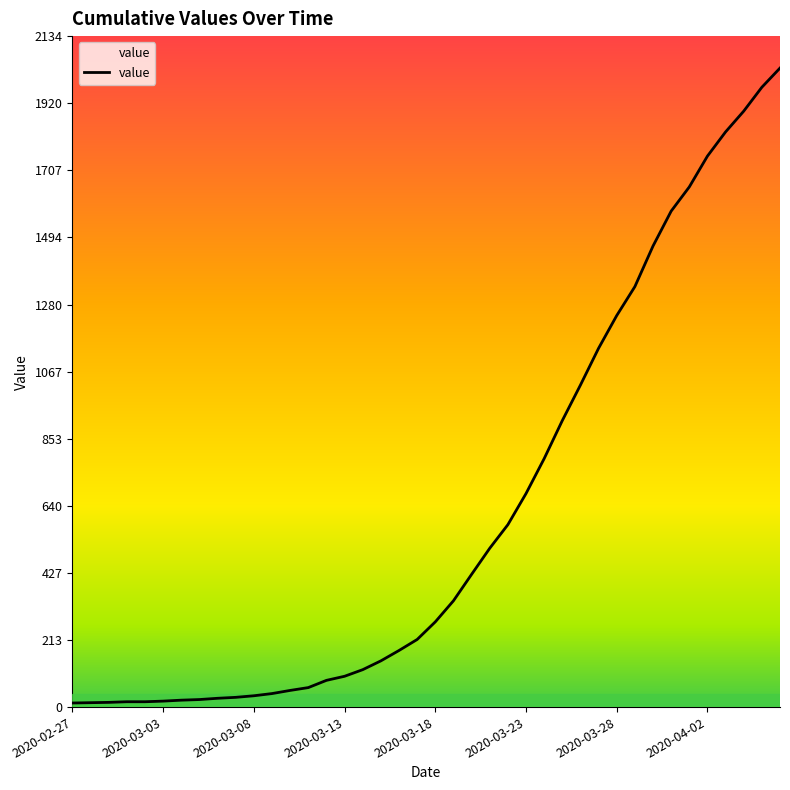

Where does the data first go above 271?

21